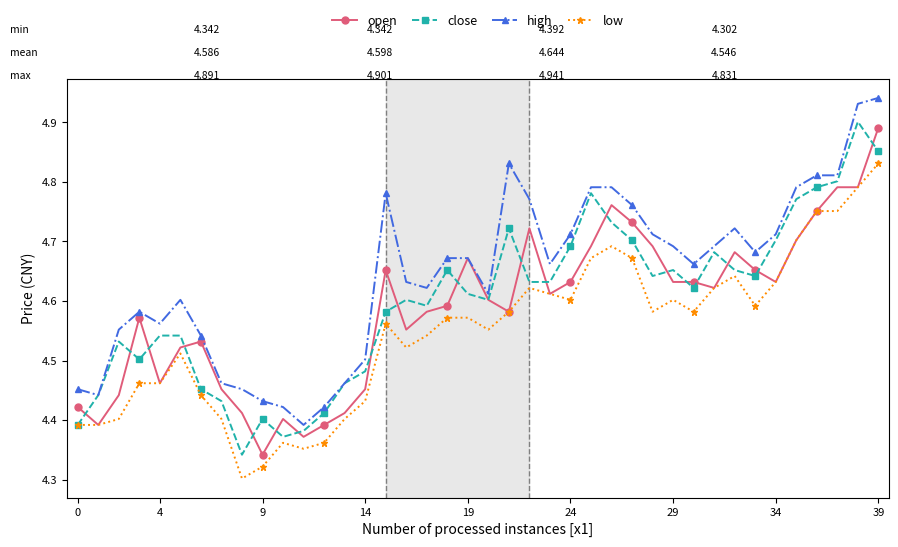

Which series has the largest total across all categories?

high